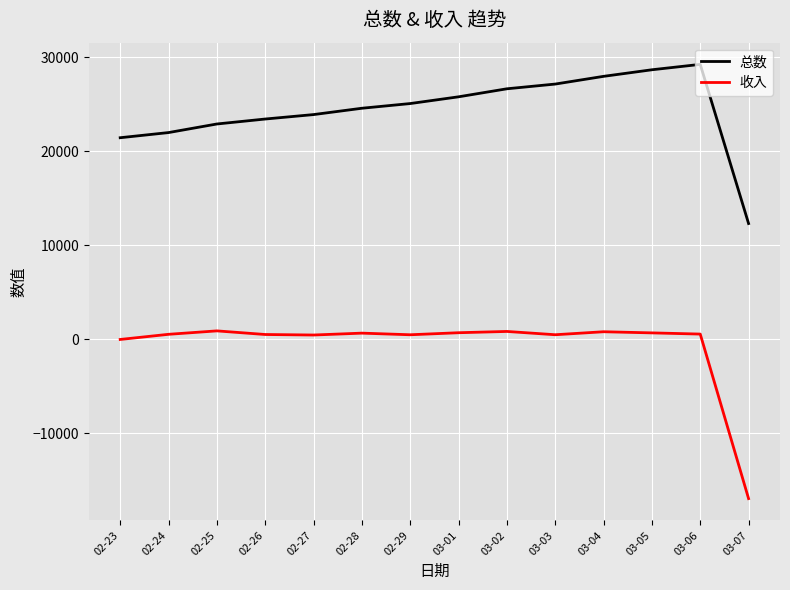

What are all the series names shown in the legend?

总数, 收入